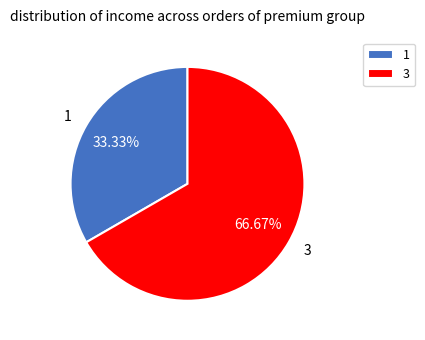

To the nearest percent, what is the difference between the 3 and 1 slice percentages?

33%